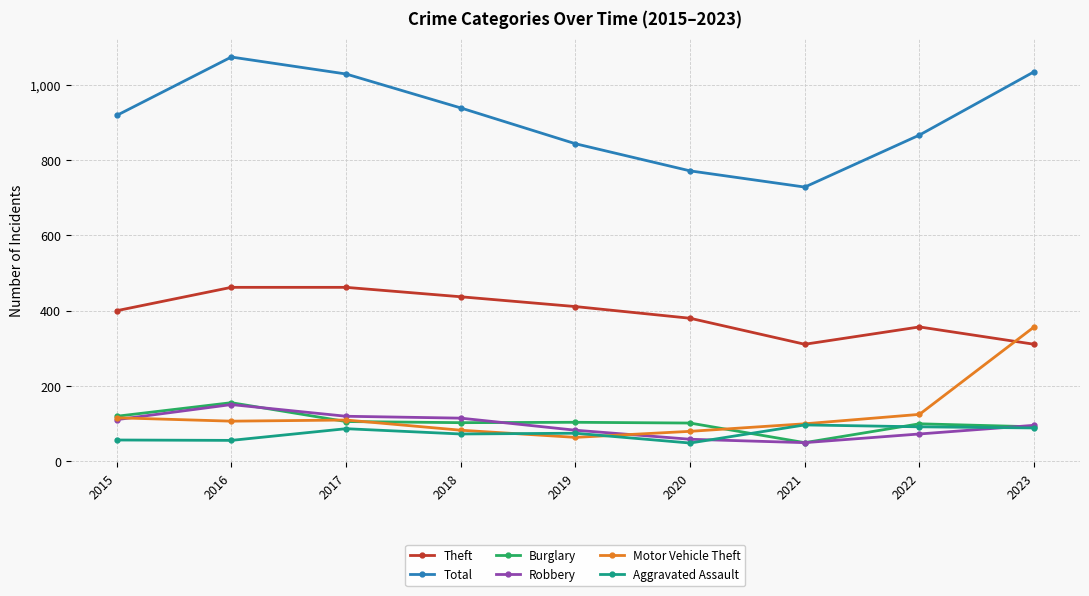

In Theft, how many points are lower than both neighbors (excluding endpoints)?

1